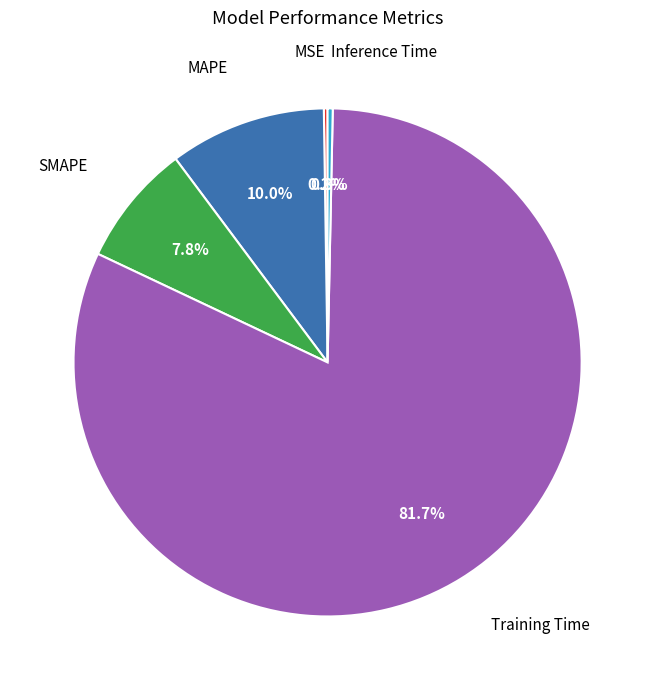

Does Training Time represent more than half of the total?

Yes